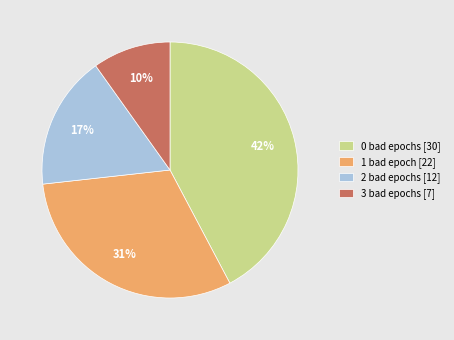

Does 2 bad epochs account for over 50% of the chart?

No